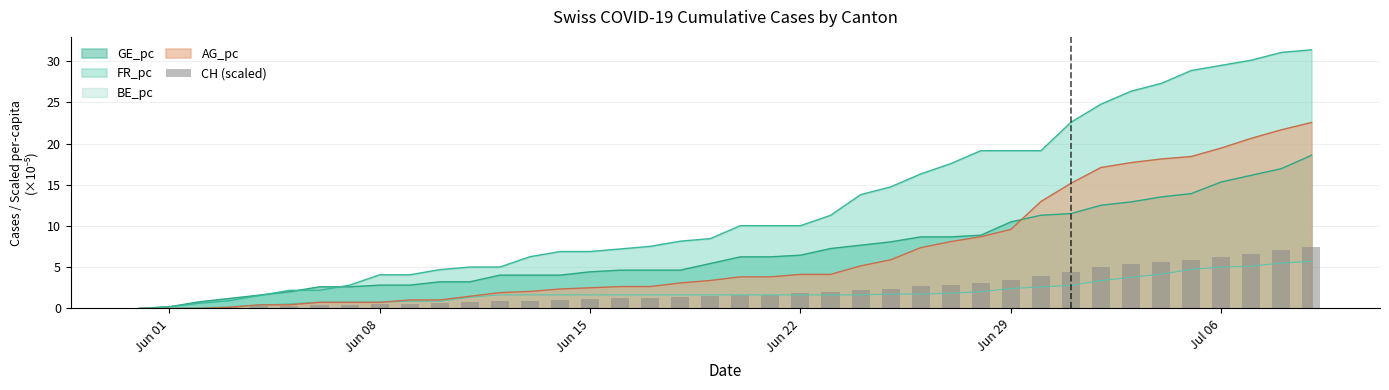

What is the highest value of the GE_pc series?

18.6